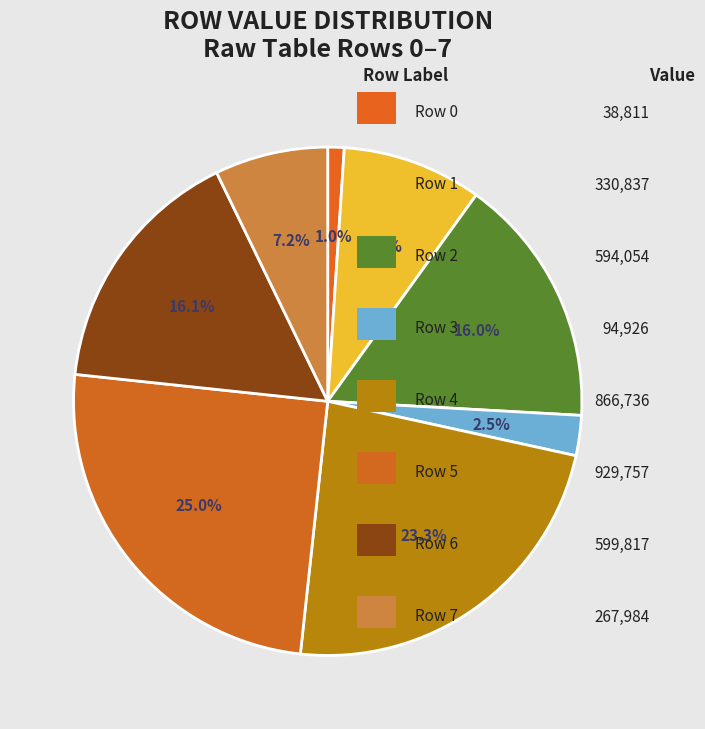

To the nearest percent, what is the average slice percentage?

12%